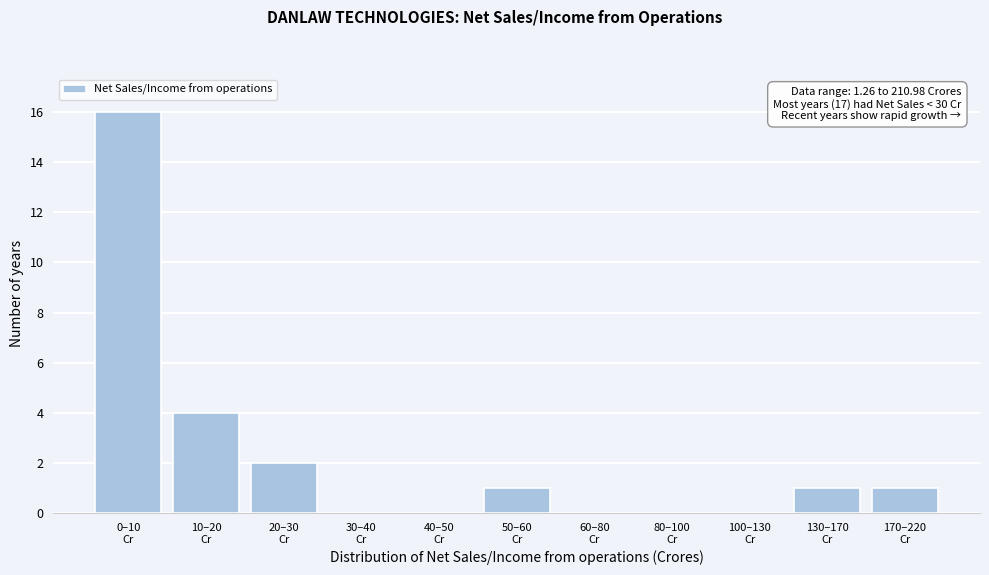

What is the maximum value shown in the chart?

16